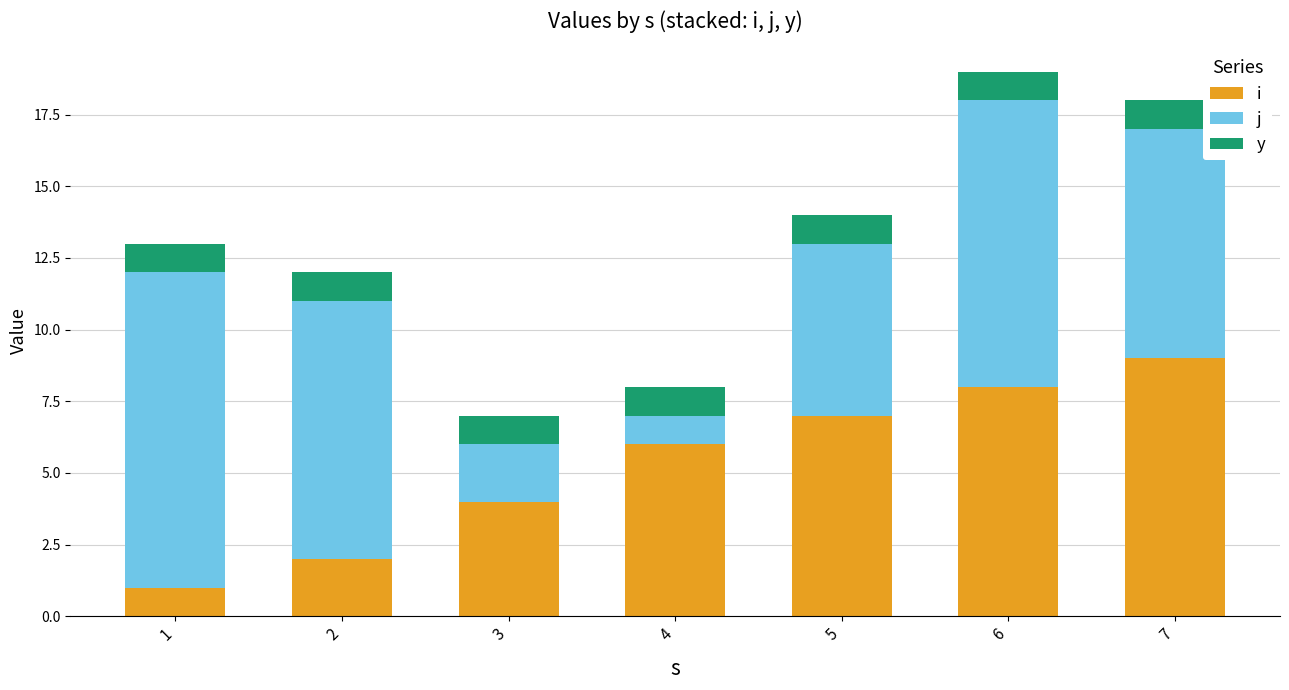

Reading left to right, transcribe the values for i.

1	2	4	6	7	8	9